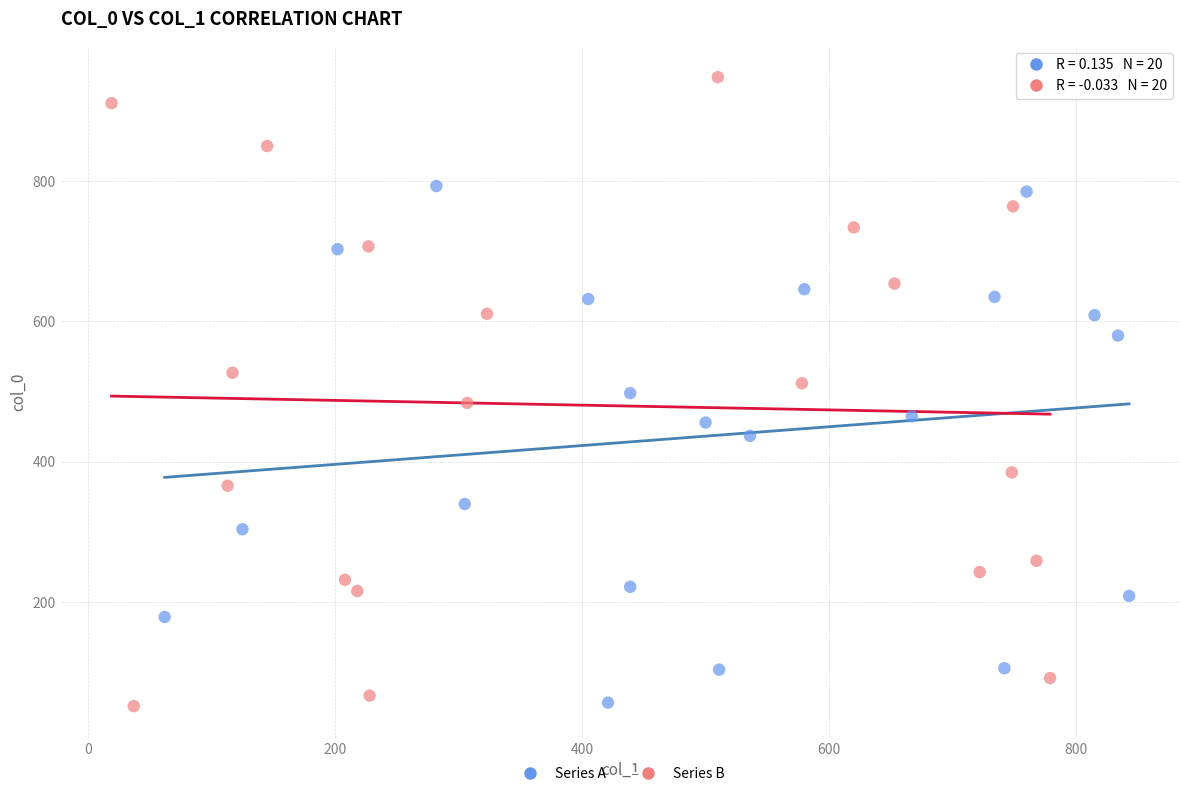

Which series reaches the maximum Y coordinate?

Series B